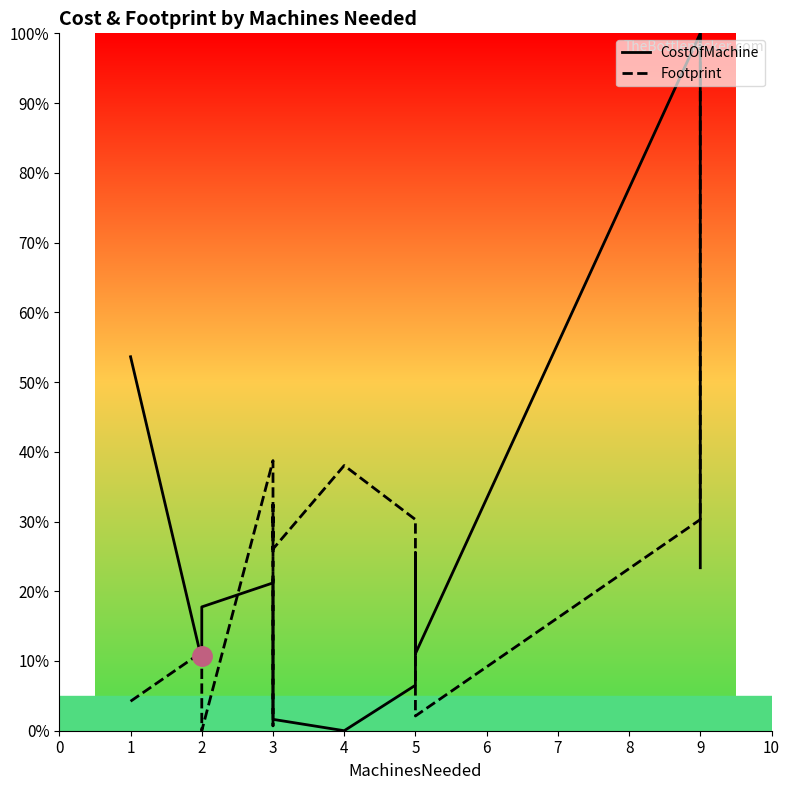

What is the difference between the maximum and minimum values in the Footprint series?

100.0